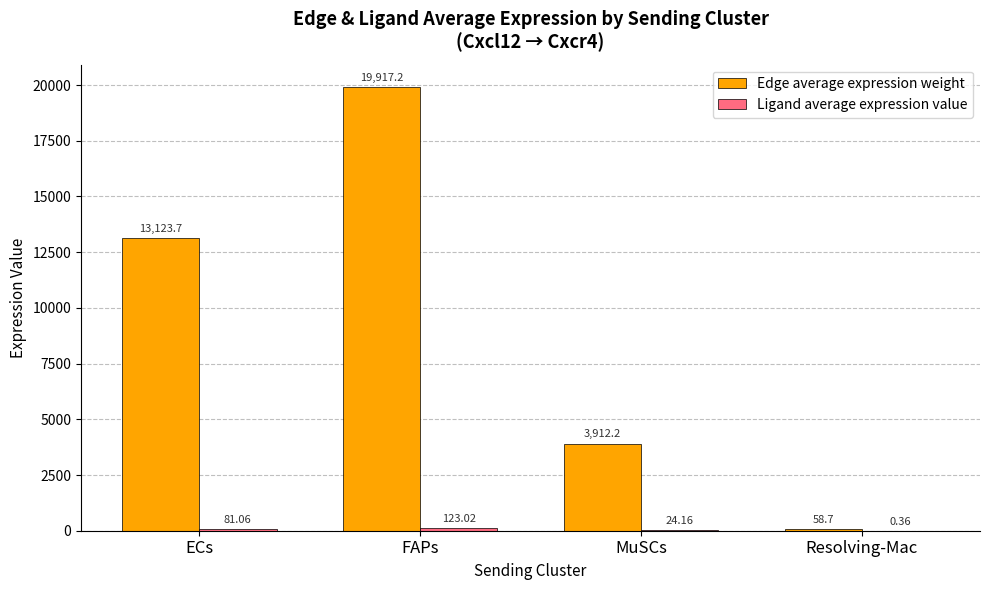

Count the number of categories in the chart.

4